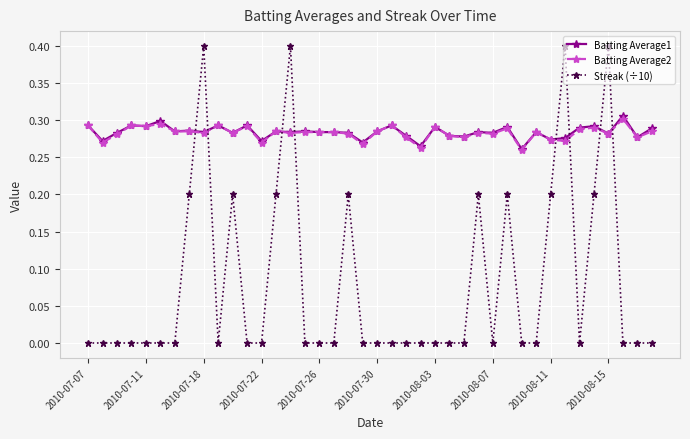

Which series has the largest range (max minus min)?

Streak (÷10)